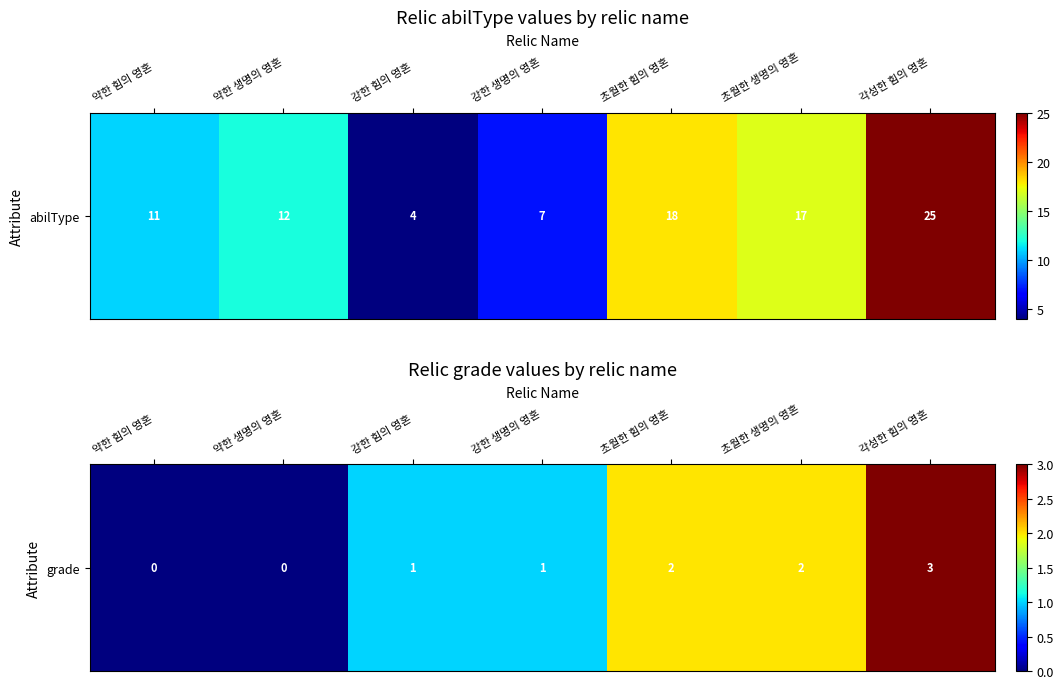

At which category does the chart reach its peak across all series?

각성한 힘의 영혼